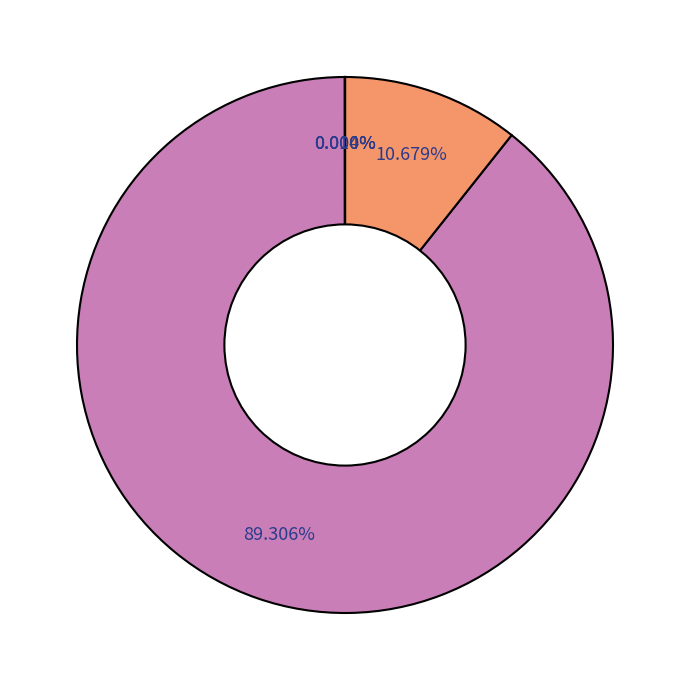

Rank the categories by value from highest to lowest.

MAPE, SMAPE, MSE, Training Time, Inference Time